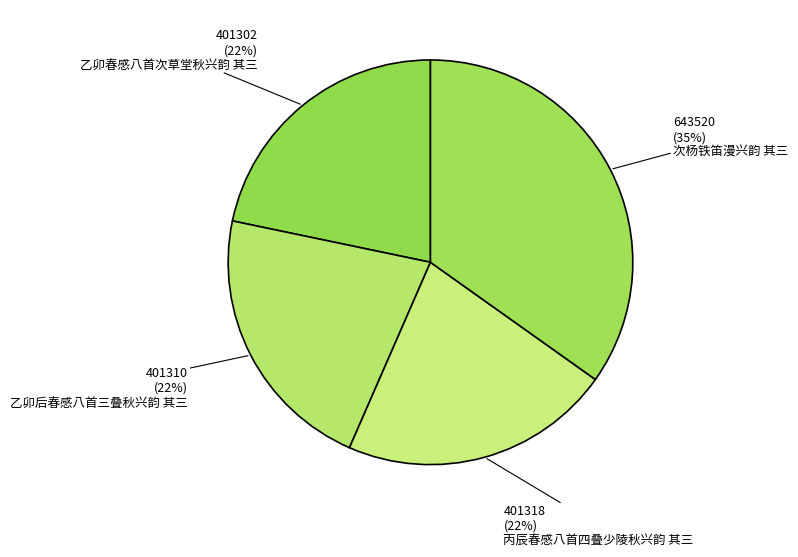

What percentage is the 丙辰春感八首四叠少陵秋兴韵 其三 slice, to the nearest percent?

22%